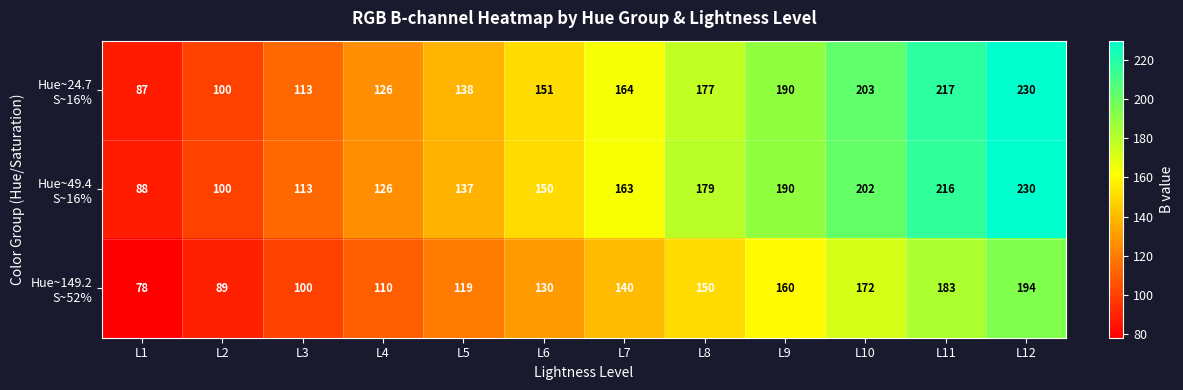

At which category is the sum across all series the highest?

L12